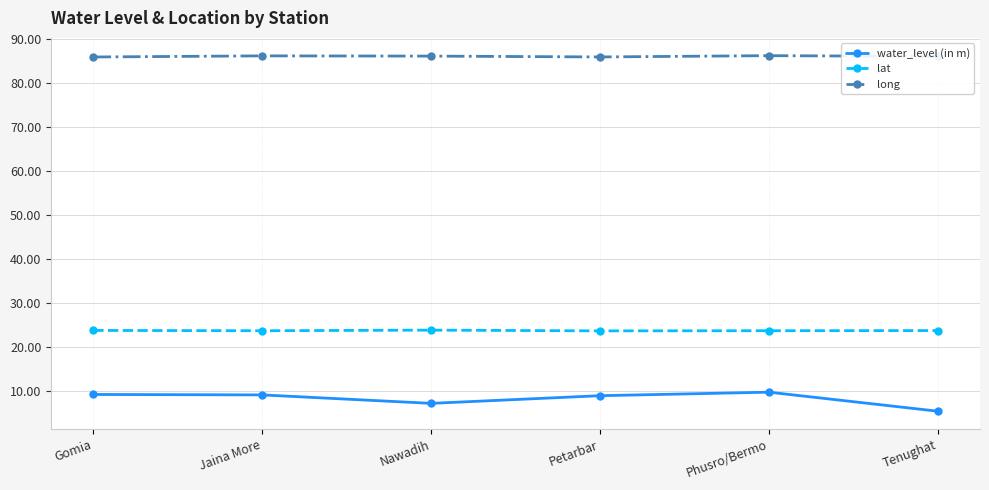

Does the chart have visible grid lines?

Yes